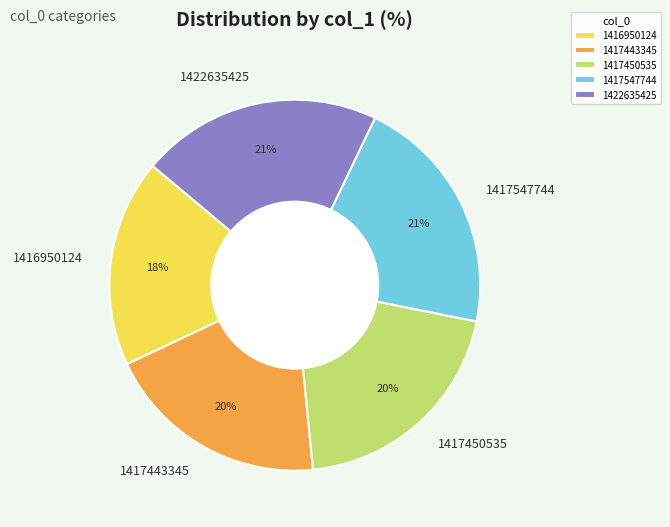

Combined, do 1416950124 and 1417450535 account for over 50%?

No